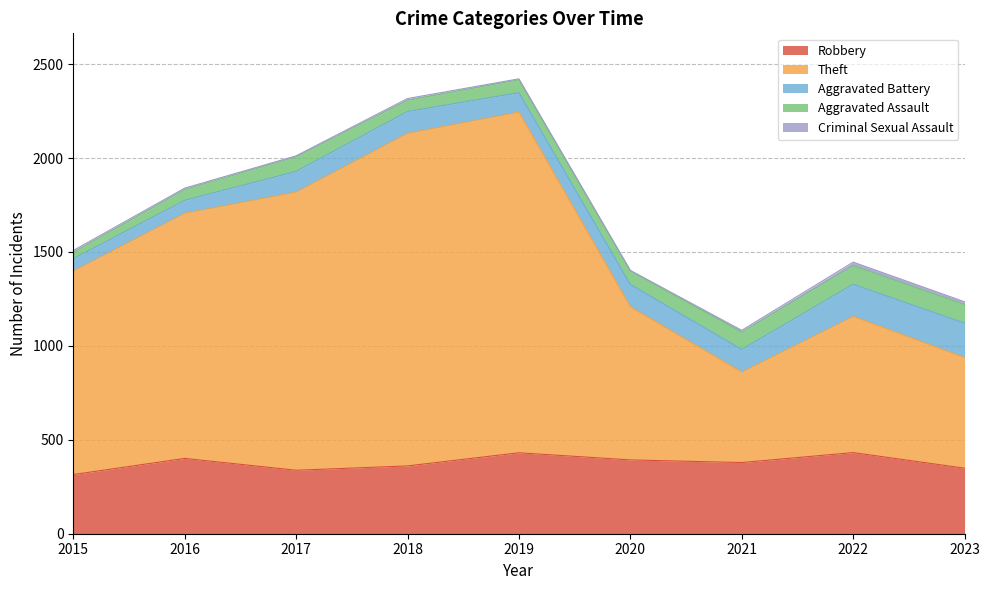

Which series has the largest range (max minus min)?

Theft